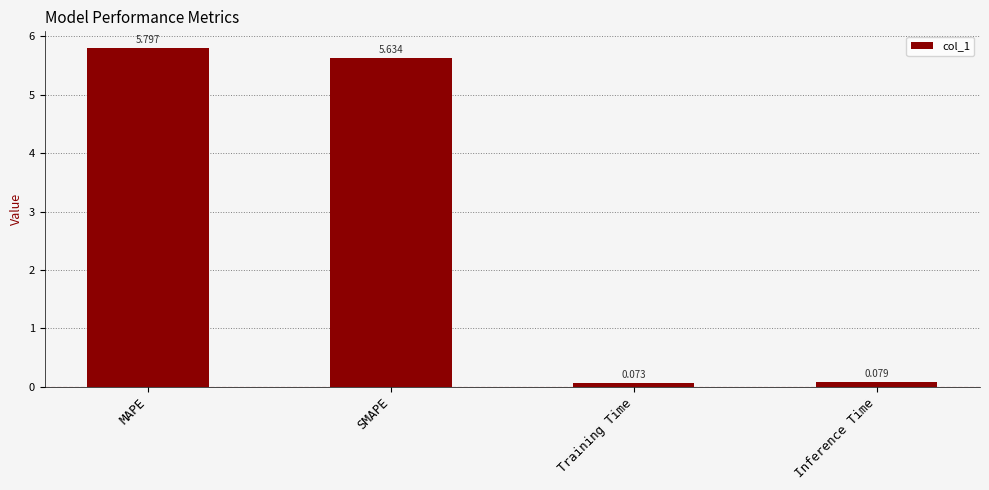

What is the label of the 2nd bar from the left?

SMAPE